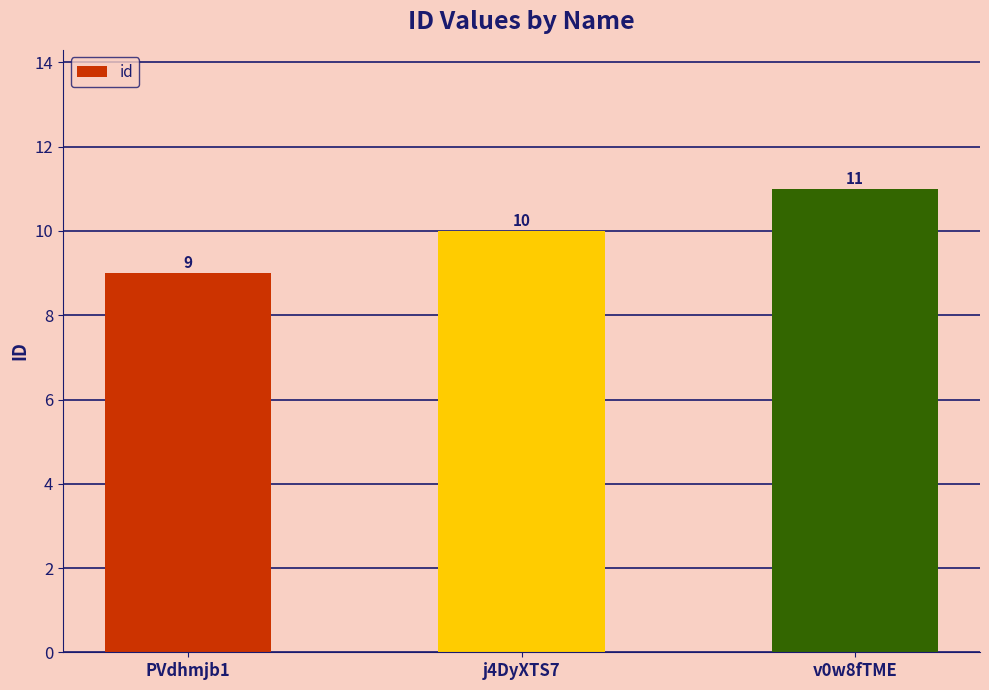

What is the approximate value at v0w8fTME?

11